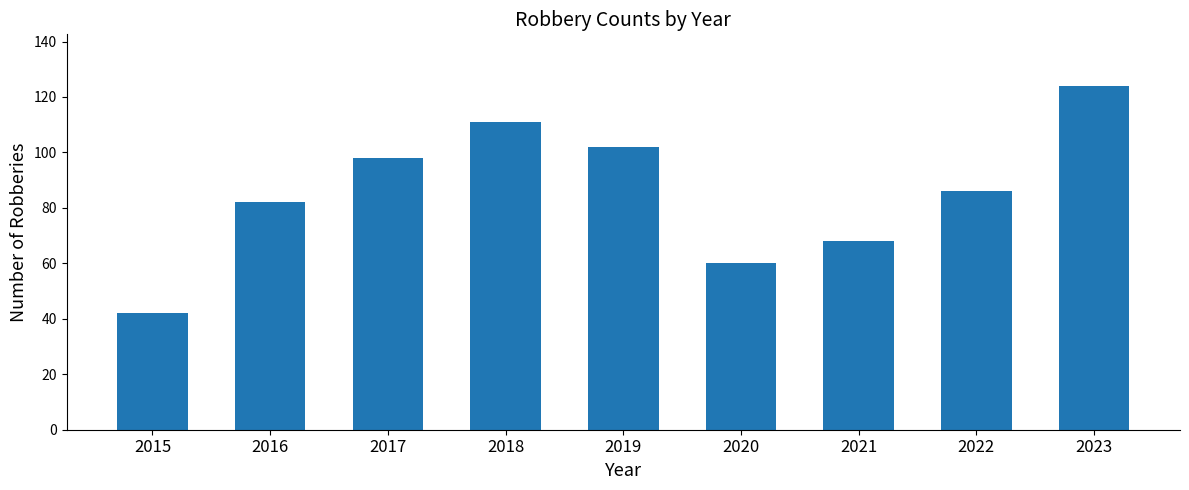

What is the value of the 8th bar from the left?

86